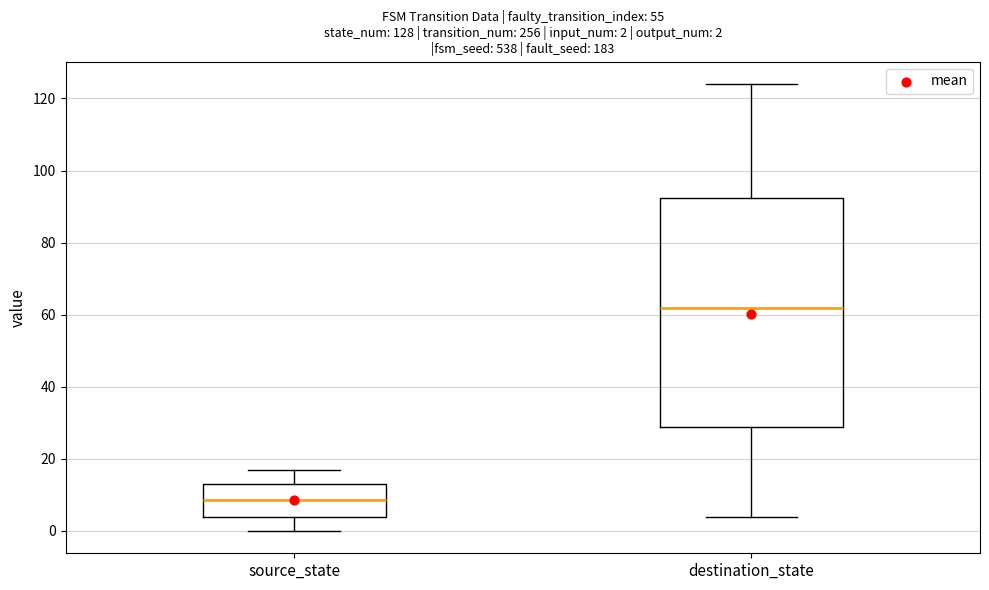

Which box is the tallest, from its lower edge to its upper edge?

destination_state